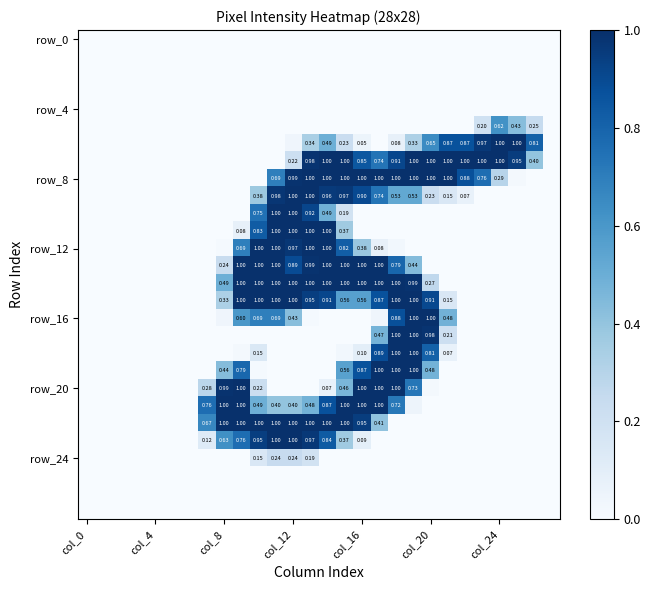

How many data points does each series have?

28